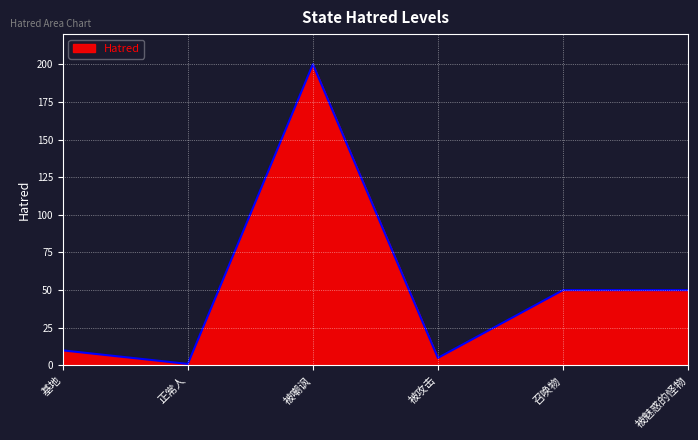

True or false: the data has more than 0 interior local peaks.

True